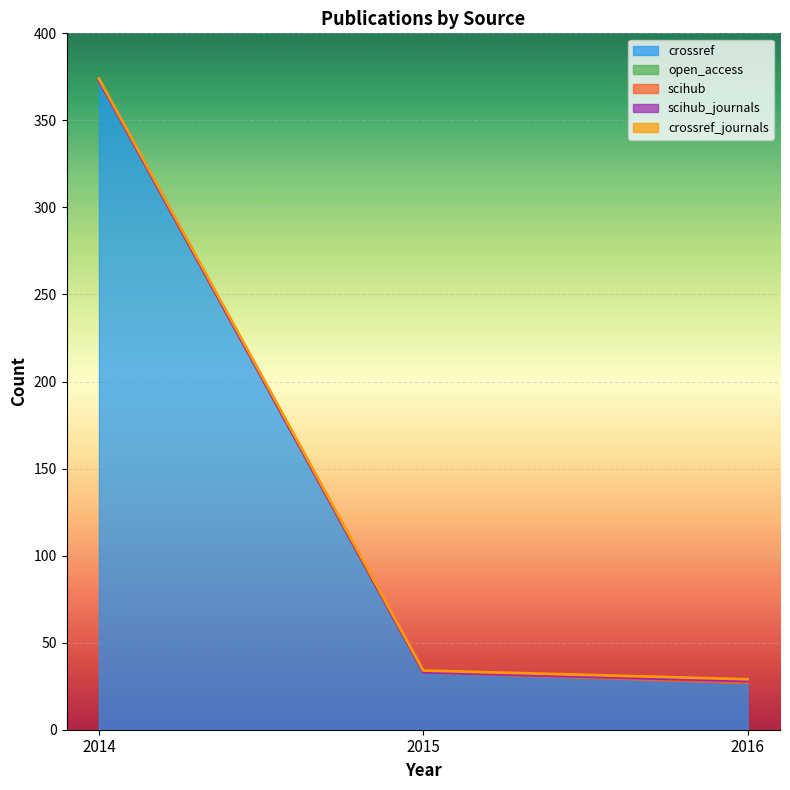

Which series has the largest total across all categories?

crossref